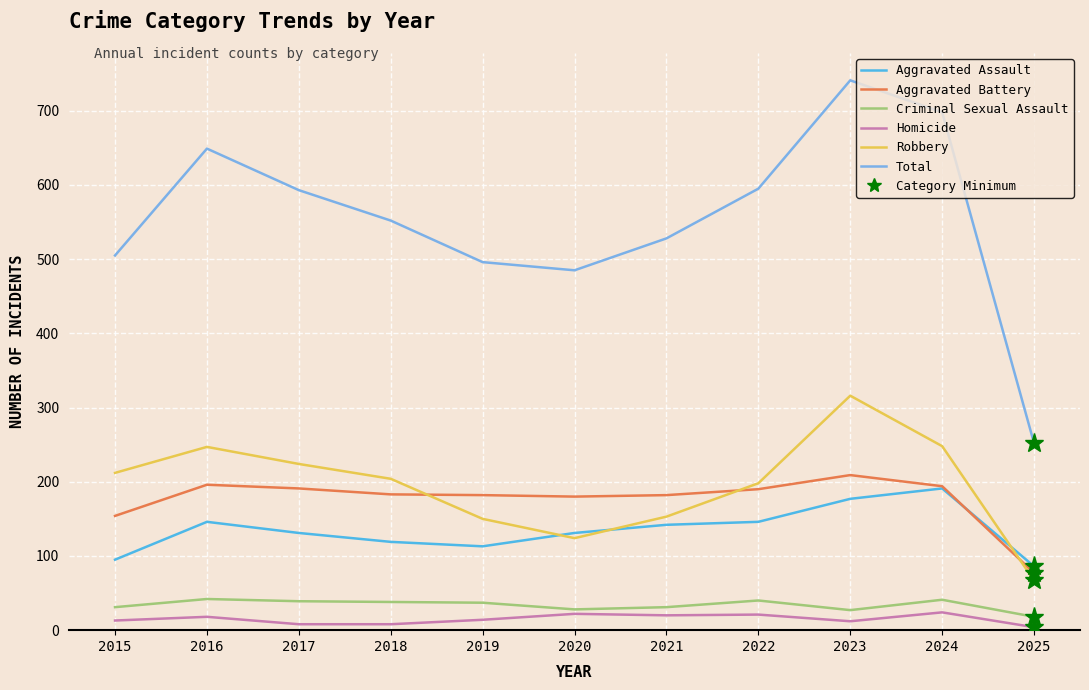

Is it true that Homicide equals 13 at 2015?

True